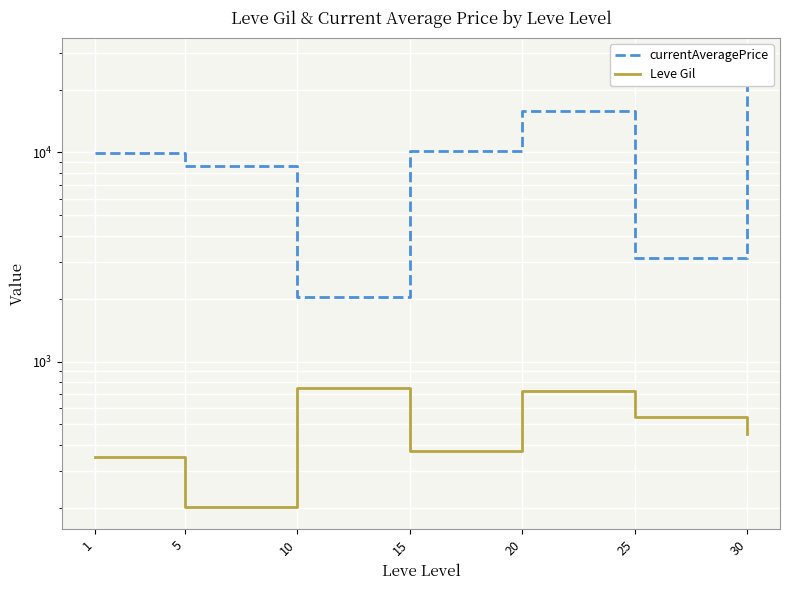

What is the difference between the maximum and minimum values in the Leve Gil series?

545.0